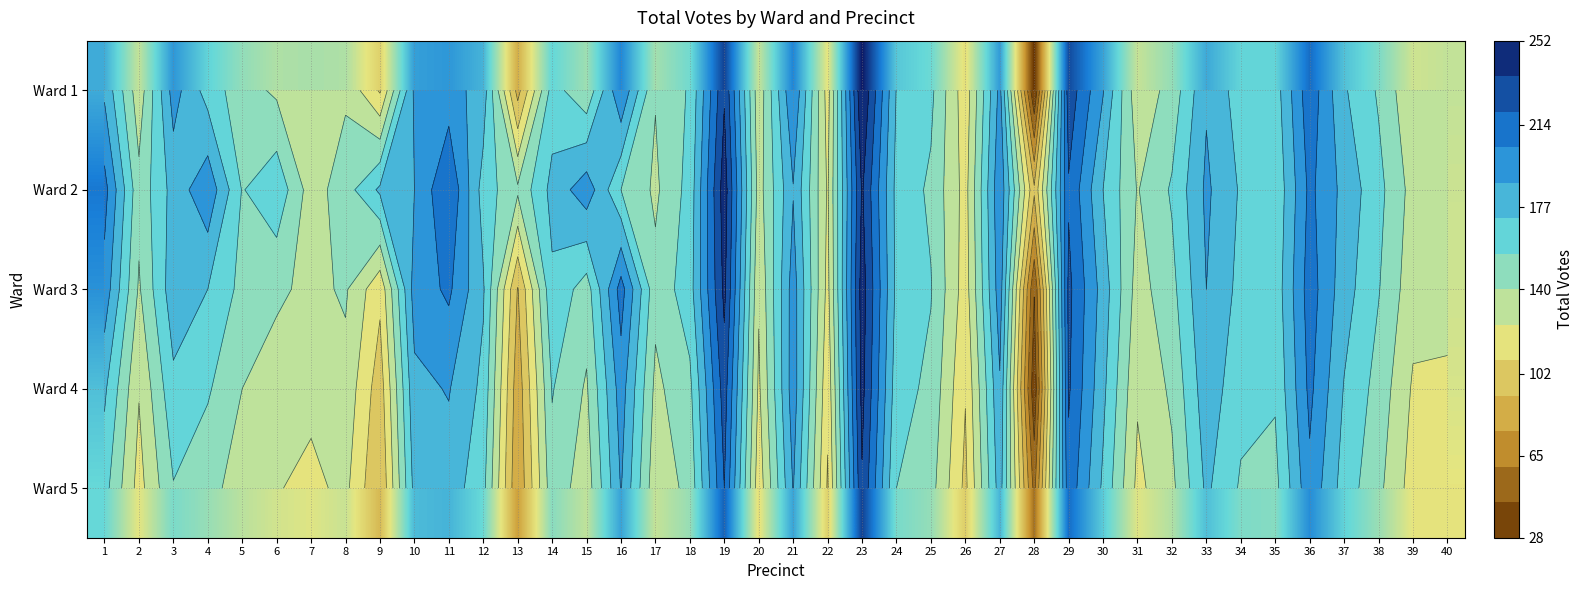

What is the approximate value of Ward 3 at 19, to the nearest 5?

240